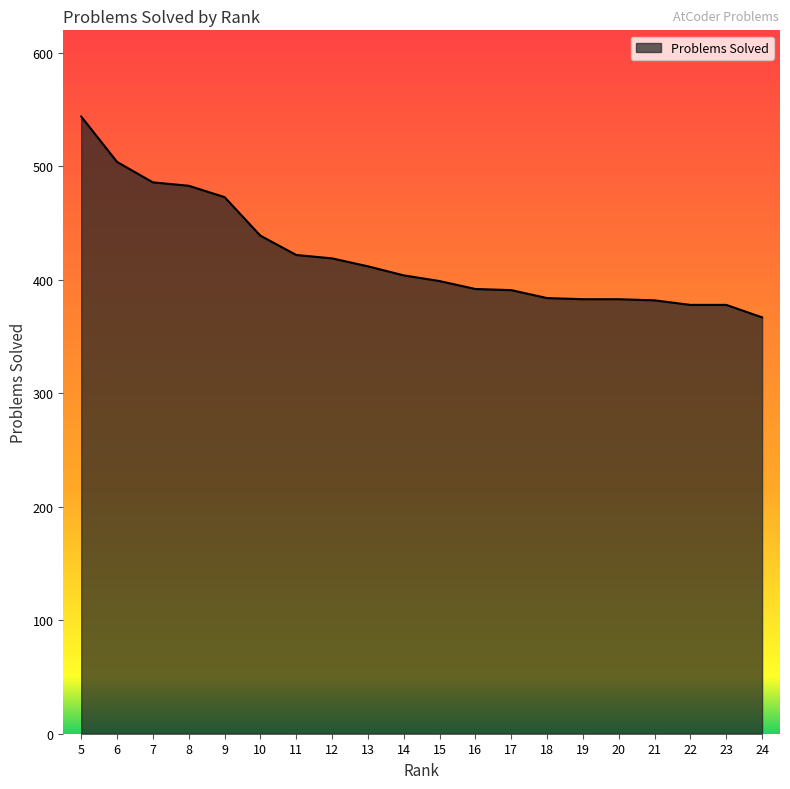

What is the ratio of the value at 7 to the value at 5?

0.9